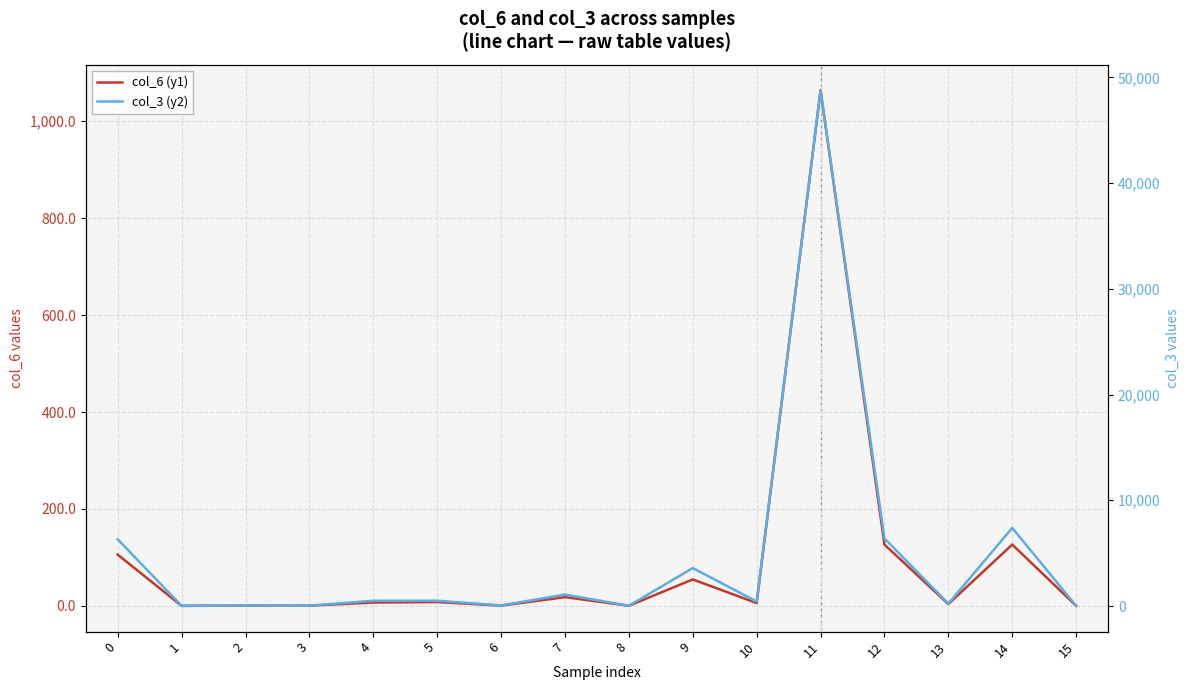

How many lines are shown in the chart?

2